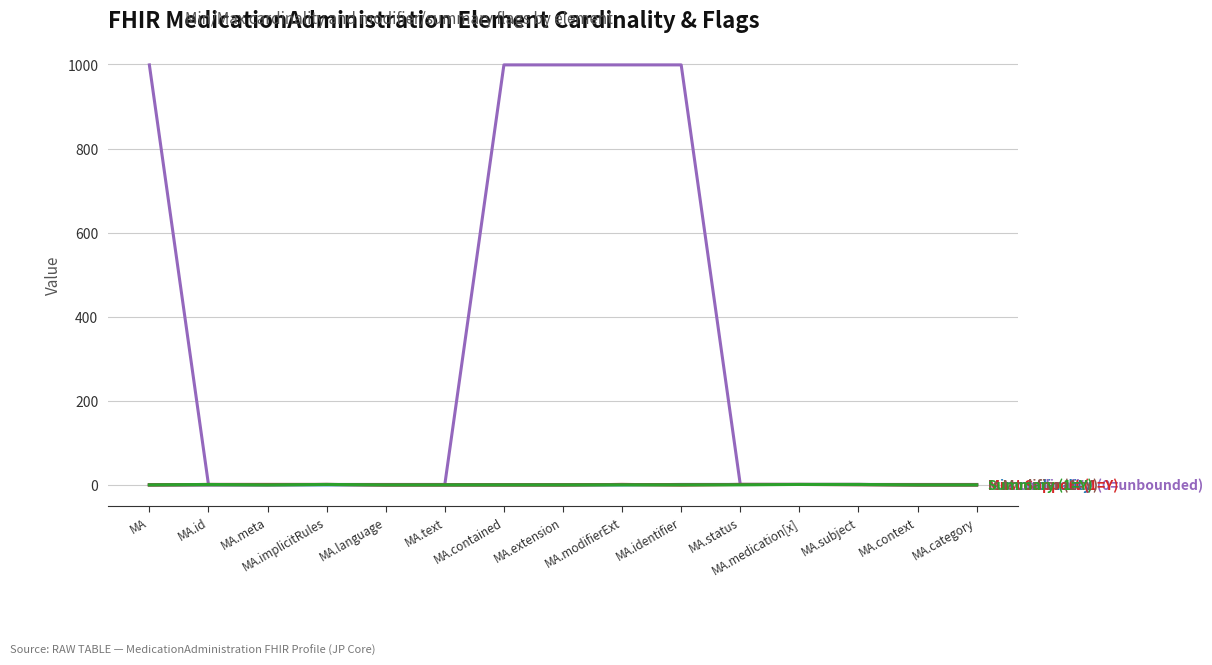

What is the greatest value displayed?

999